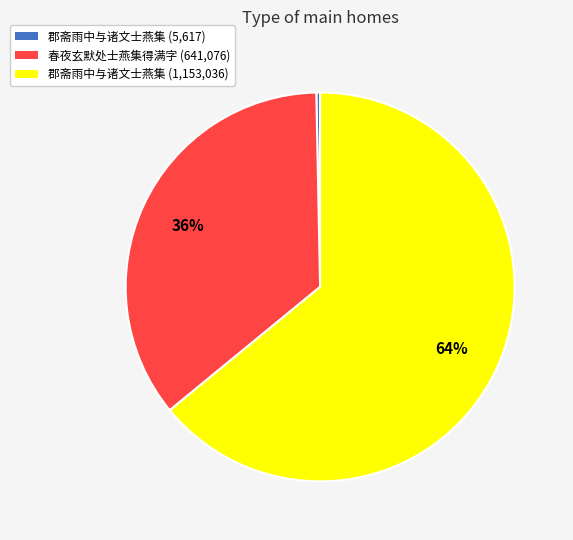

To the nearest percent, what is the difference between the largest and smallest slice percentages?

64%